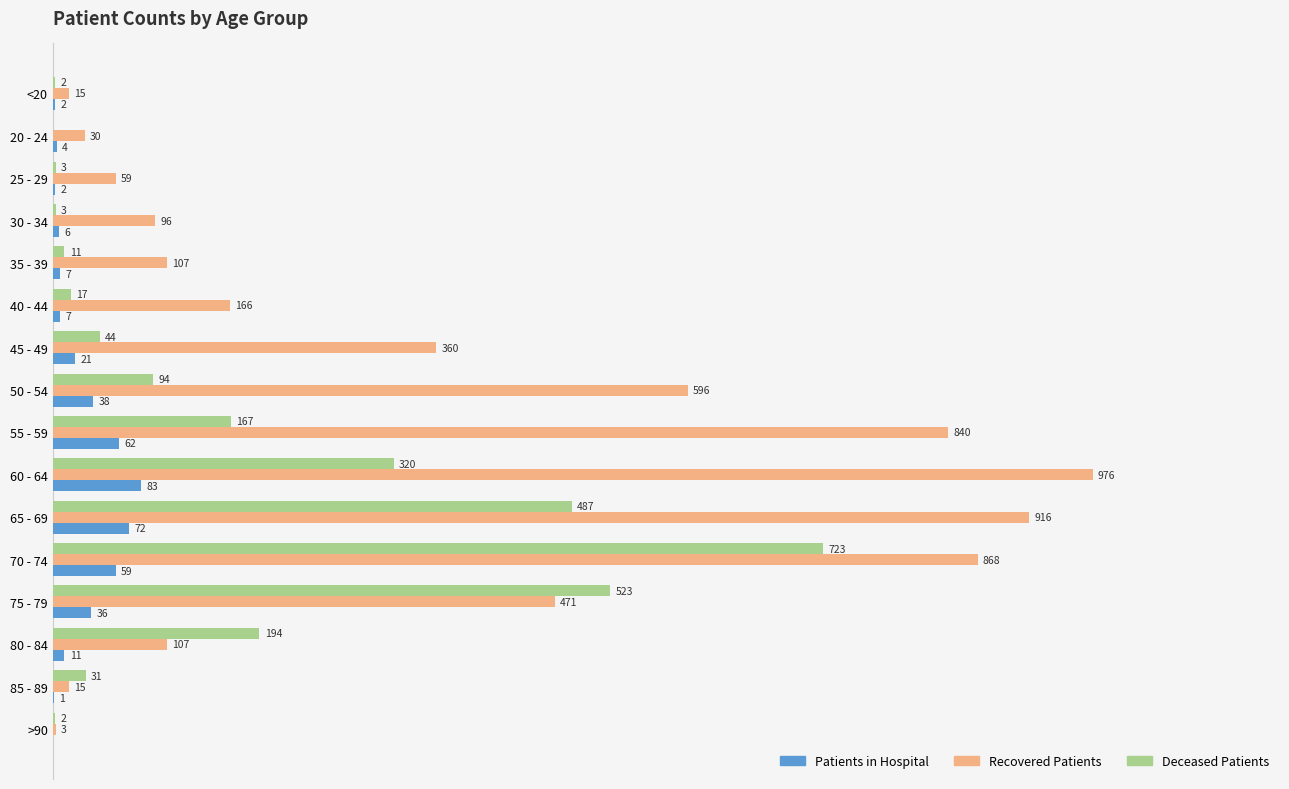

At which category is the sum across all series the highest?

70 - 74